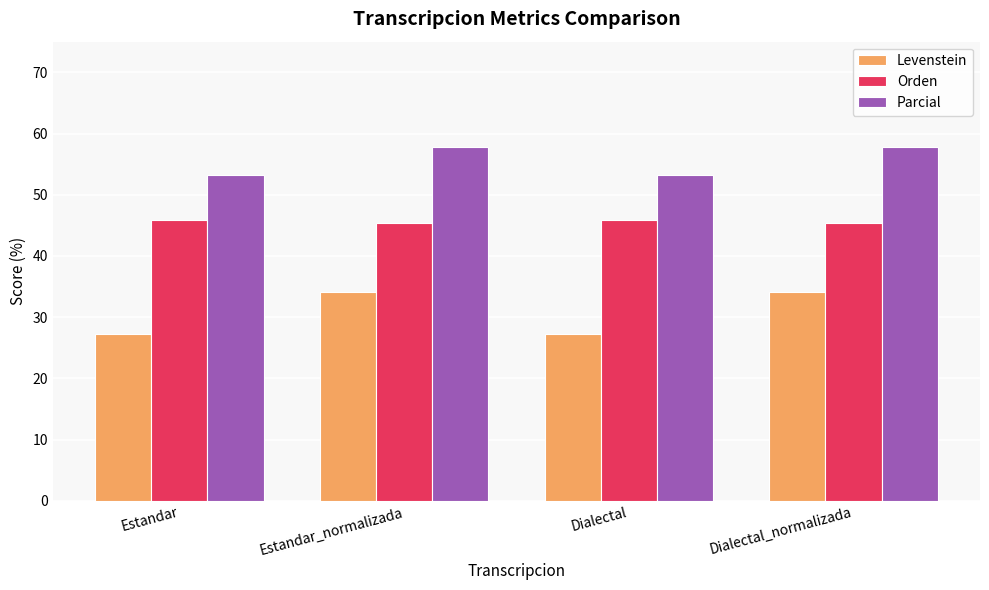

What is the maximum value for Levenstein?

34.0